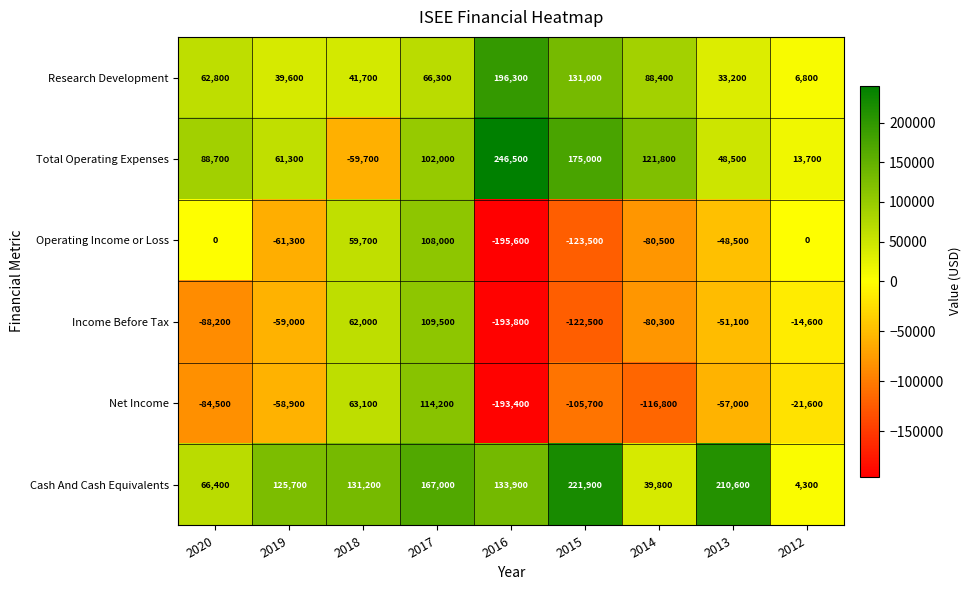

Rank the categories by Total Operating Expenses value from highest to lowest.

2016, 2015, 2014, 2017, 2020, 2019, 2013, 2012, 2018